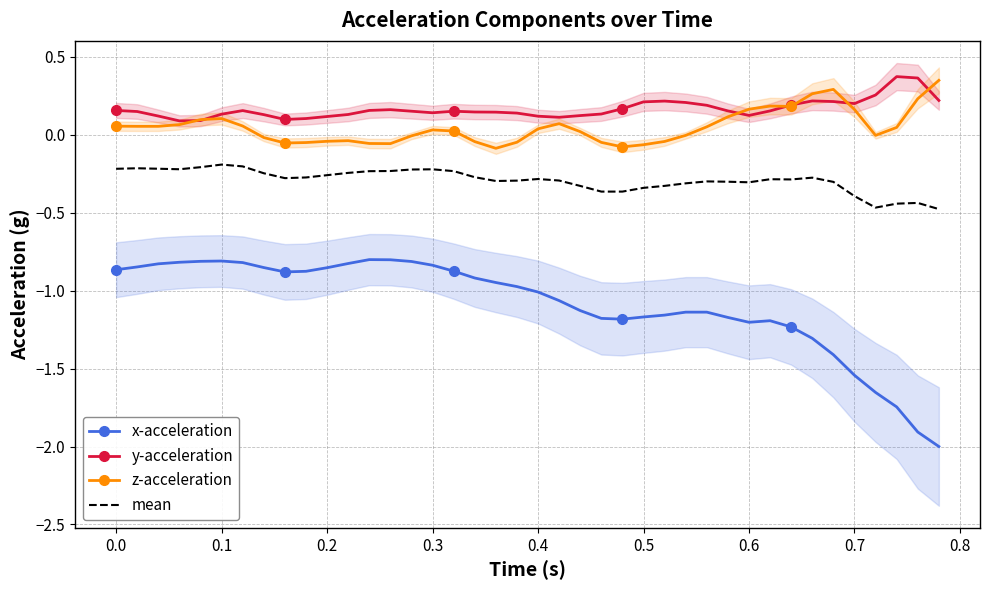

True or false: x-acceleration and y-acceleration intersect in this chart.

False